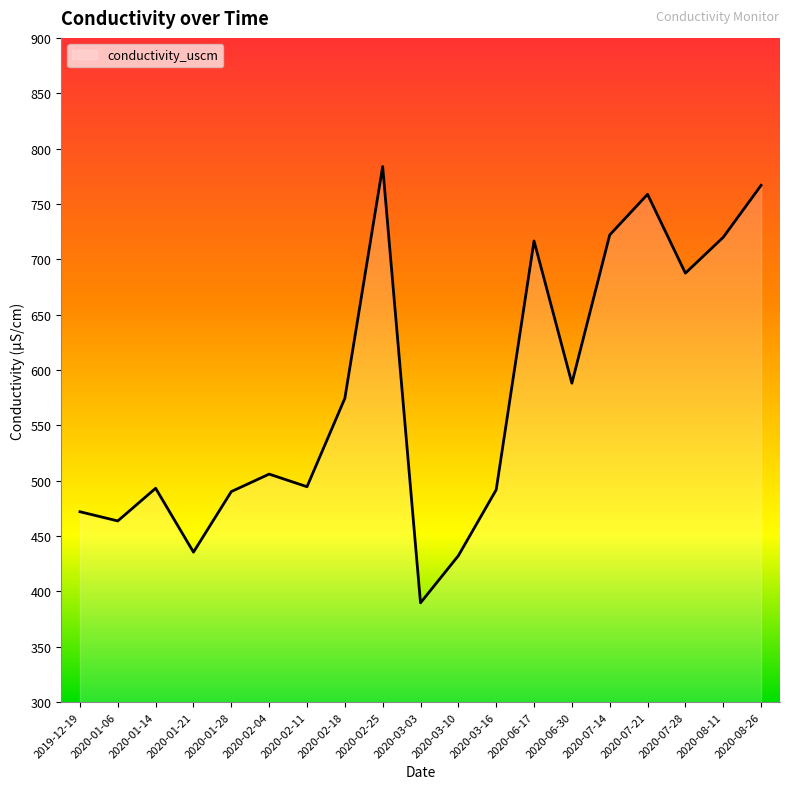

What is the sum of all values?

10986.8